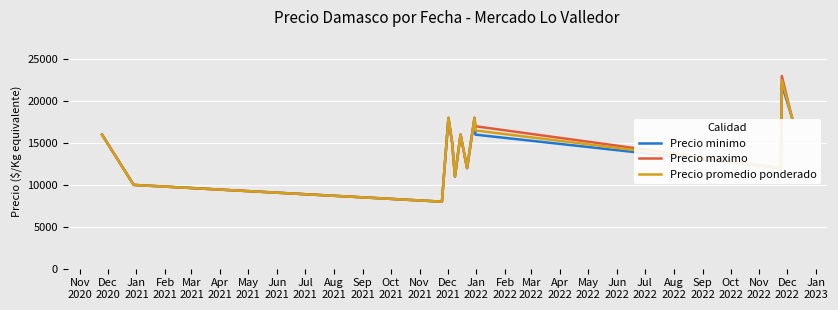

Which series has the largest range (max minus min)?

Precio maximo